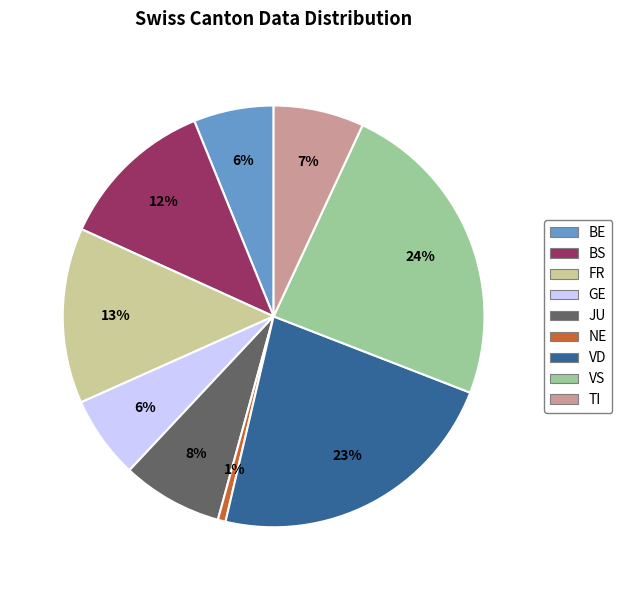

To the nearest percent, what is the difference between the largest and smallest slice percentages?

23%